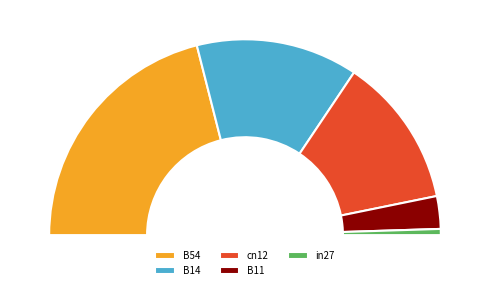

The cn12 slice represents 25% of the pie. True or false?

True